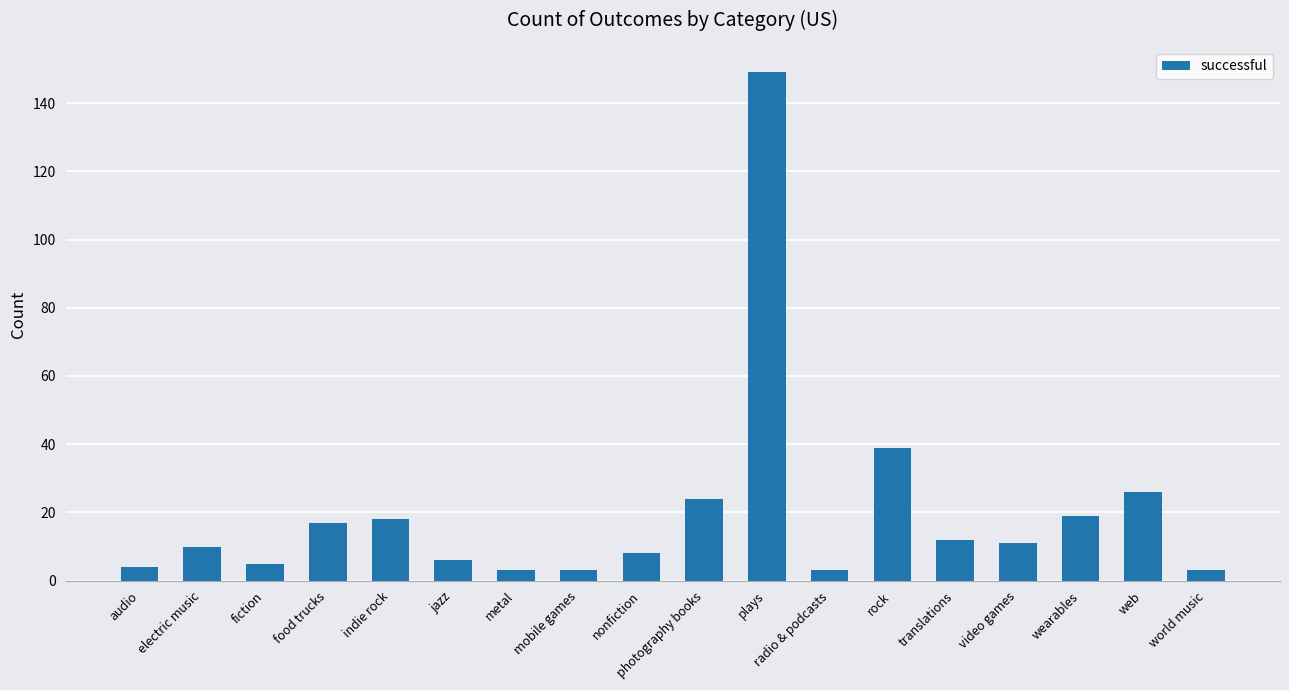

At which label is the value closest to 76?

rock